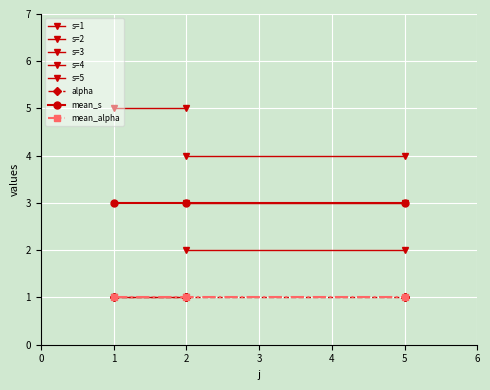

Is the value of mean_s at 2 greater than the value of mean_alpha at 5?

Yes